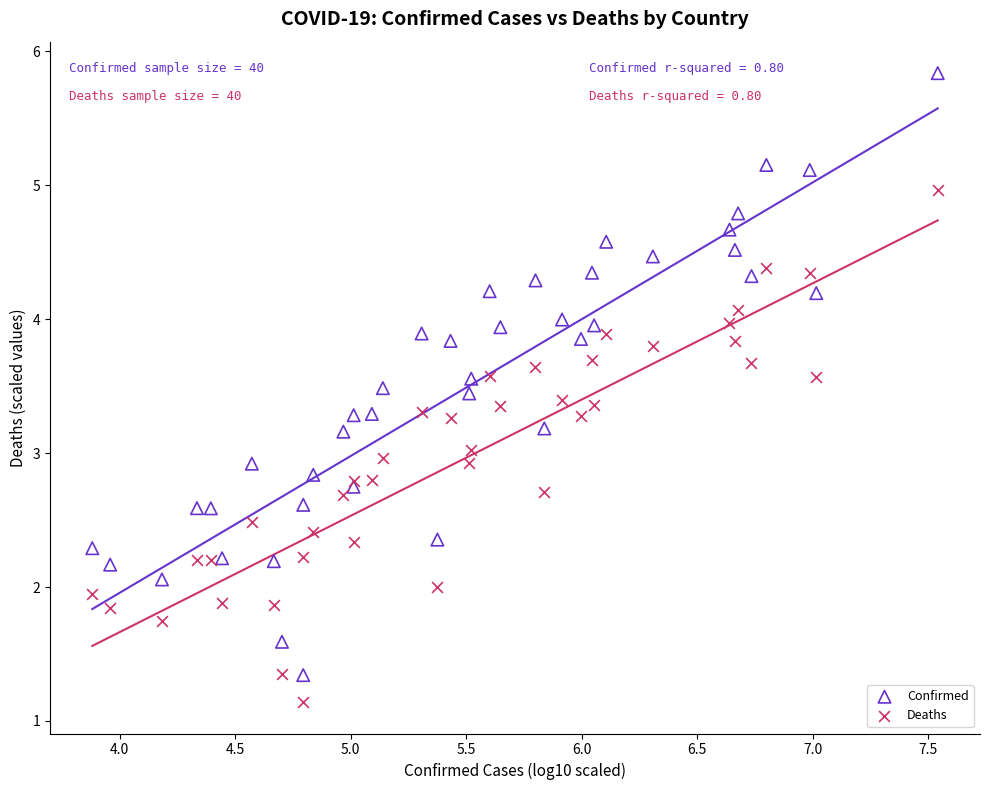

Which series reaches the minimum Y coordinate?

Deaths